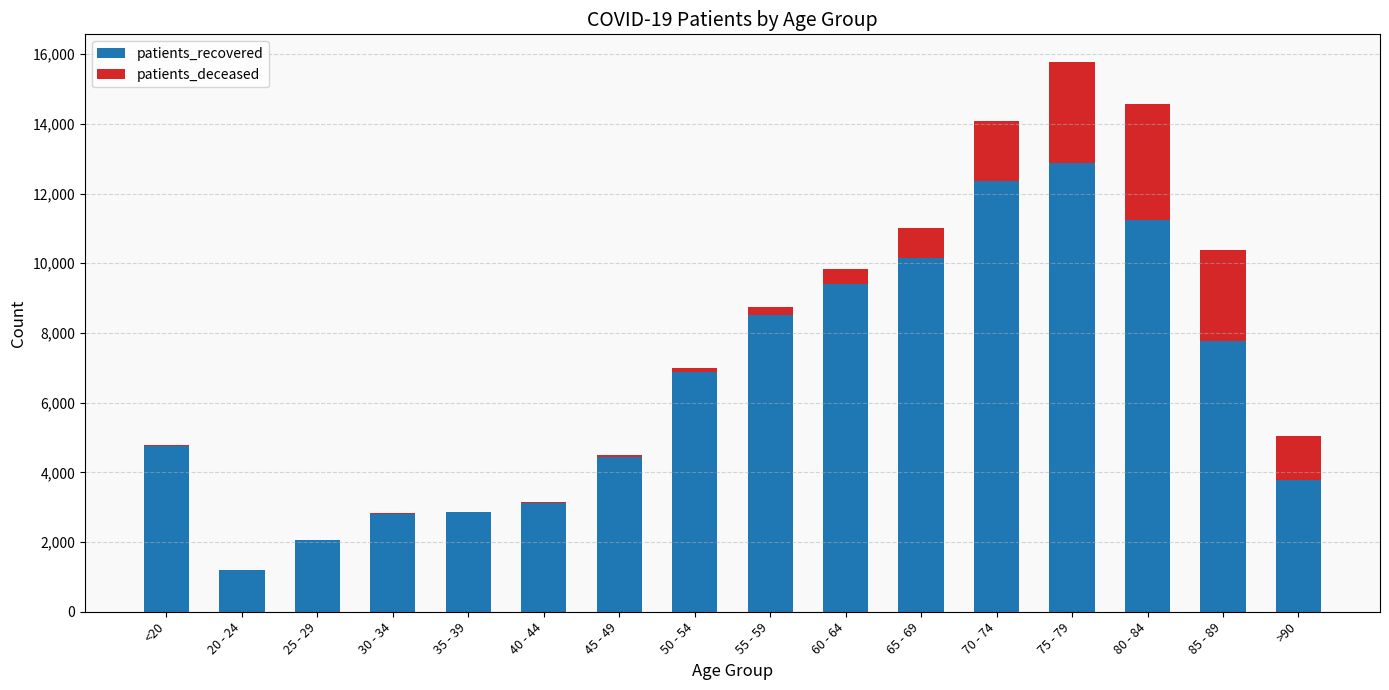

At which category is the sum across all series the highest?

75 - 79